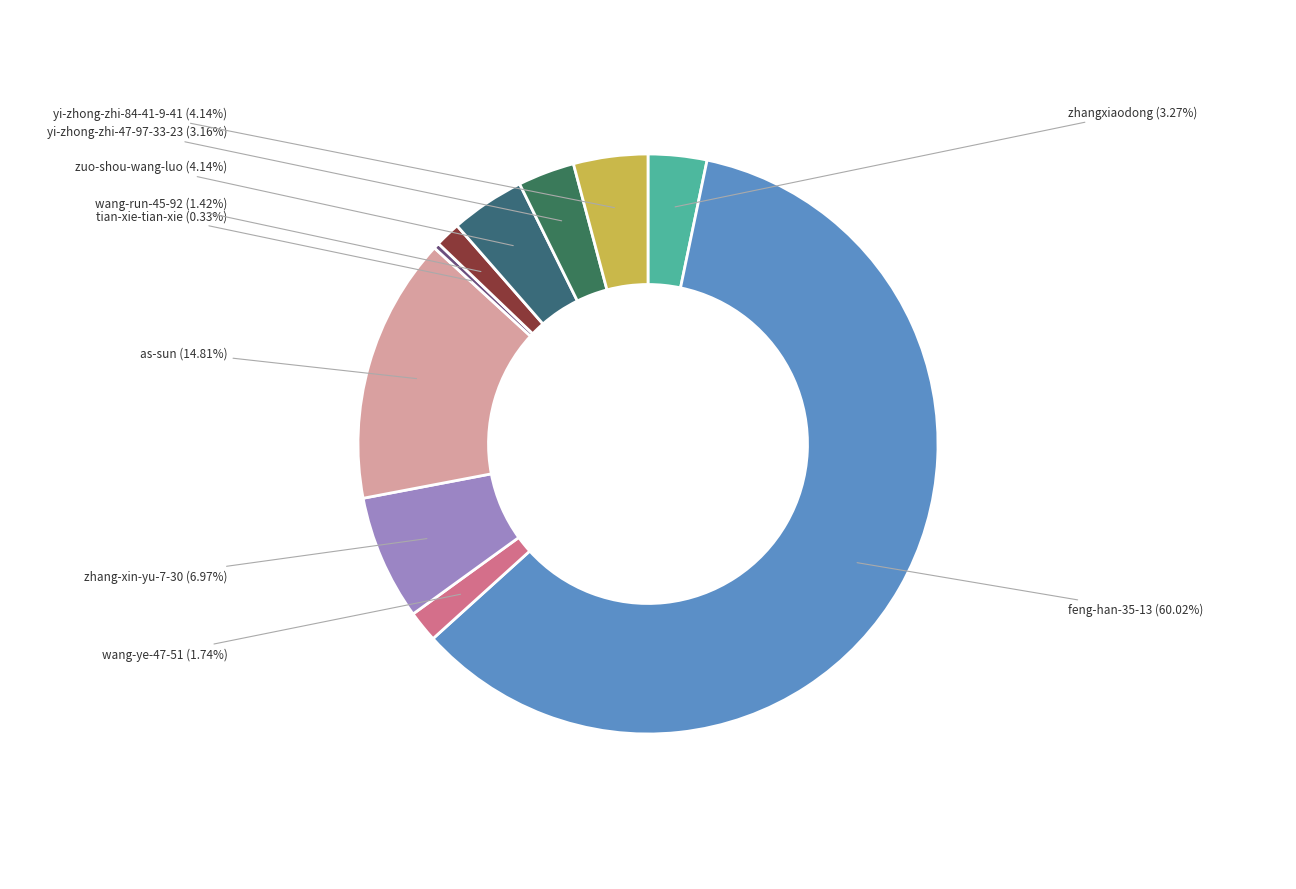

Which slice is the largest?

feng-han-35-13